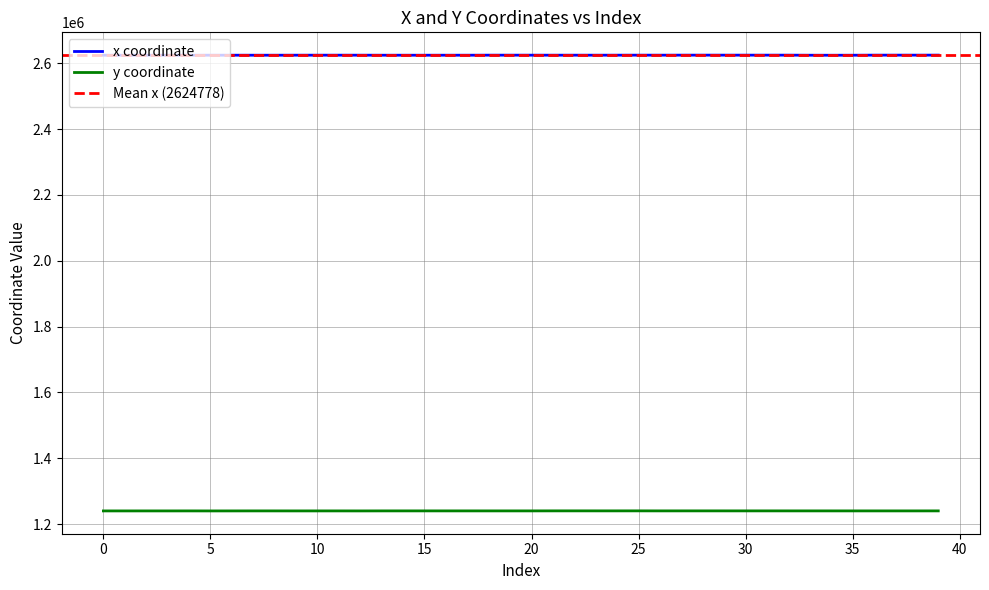

How many lines are shown in the chart?

2